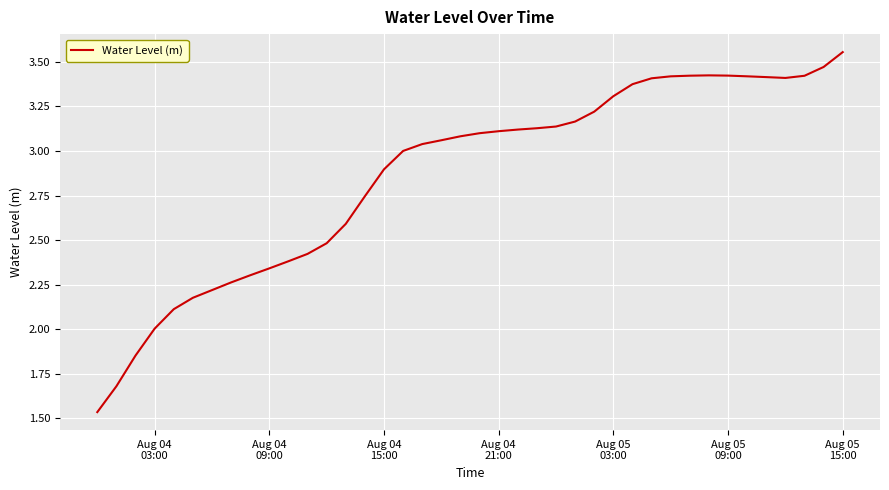

Does the chart display data point markers on the line(s)?

No